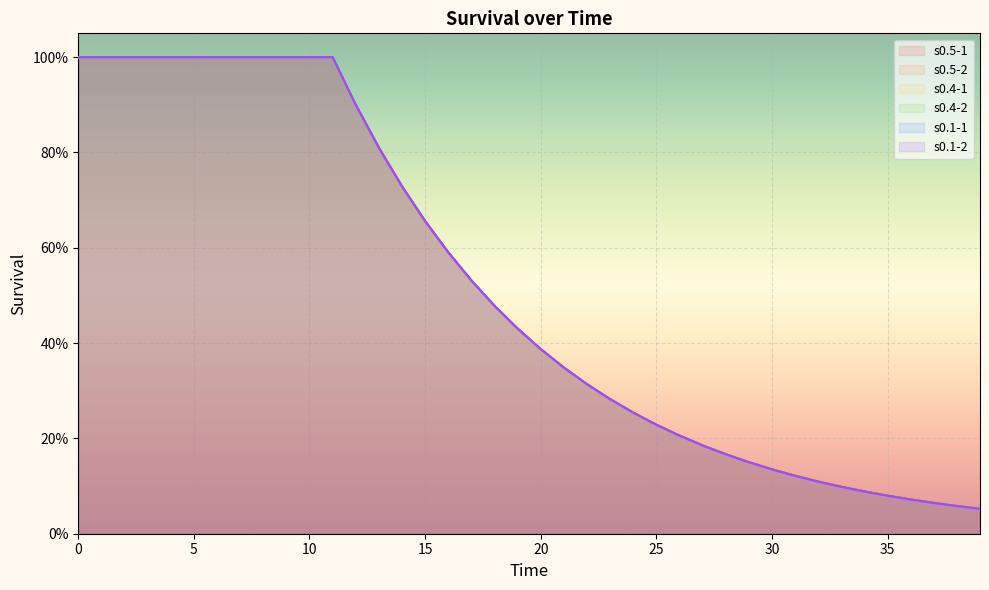

Reading left to right, list all the values displayed in this chart.

s0.5-1: 1.0	1.0	1.0	1.0	1.0	1.0	1.0	1.0	1.0	1.0	1.0	1.0	0.9	0.8	0.7	0.7	0.6	0.5	0.5	0.4	0.4	0.3	0.3	0.3	0.3	0.2	0.2	0.2	0.2	0.2	0.1	0.1	0.1	0.1	0.1	0.1	0.1	0.1	0.1	0.1
s0.5-2: 1.0	1.0	1.0	1.0	1.0	1.0	1.0	1.0	1.0	1.0	1.0	1.0	0.9	0.8	0.7	0.7	0.6	0.5	0.5	0.4	0.4	0.3	0.3	0.3	0.3	0.2	0.2	0.2	0.2	0.2	0.1	0.1	0.1	0.1	0.1	0.1	0.1	0.1	0.1	0.1
s0.4-1: 1.0	1.0	1.0	1.0	1.0	1.0	1.0	1.0	1.0	1.0	1.0	1.0	0.9	0.8	0.7	0.7	0.6	0.5	0.5	0.4	0.4	0.3	0.3	0.3	0.3	0.2	0.2	0.2	0.2	0.2	0.1	0.1	0.1	0.1	0.1	0.1	0.1	0.1	0.1	0.1
s0.4-2: 1.0	1.0	1.0	1.0	1.0	1.0	1.0	1.0	1.0	1.0	1.0	1.0	0.9	0.8	0.7	0.7	0.6	0.5	0.5	0.4	0.4	0.3	0.3	0.3	0.3	0.2	0.2	0.2	0.2	0.2	0.1	0.1	0.1	0.1	0.1	0.1	0.1	0.1	0.1	0.1
s0.1-1: 1.0	1.0	1.0	1.0	1.0	1.0	1.0	1.0	1.0	1.0	1.0	1.0	0.9	0.8	0.7	0.7	0.6	0.5	0.5	0.4	0.4	0.3	0.3	0.3	0.3	0.2	0.2	0.2	0.2	0.2	0.1	0.1	0.1	0.1	0.1	0.1	0.1	0.1	0.1	0.1
s0.1-2: 1.0	1.0	1.0	1.0	1.0	1.0	1.0	1.0	1.0	1.0	1.0	1.0	0.9	0.8	0.7	0.7	0.6	0.5	0.5	0.4	0.4	0.3	0.3	0.3	0.3	0.2	0.2	0.2	0.2	0.2	0.1	0.1	0.1	0.1	0.1	0.1	0.1	0.1	0.1	0.1